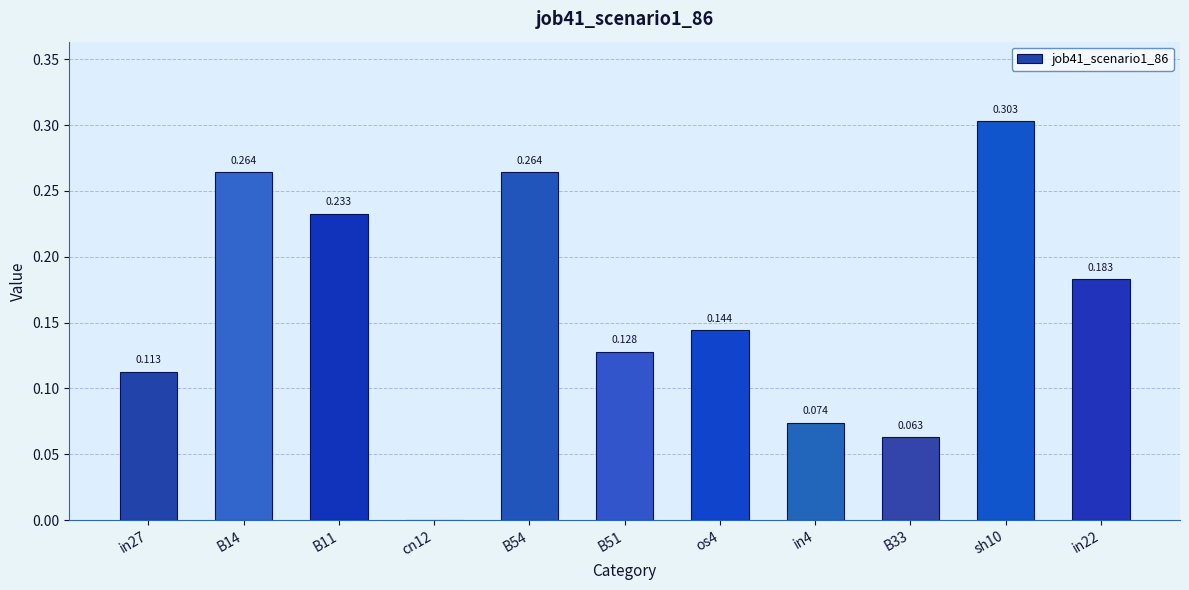

How many positive values are there?

10